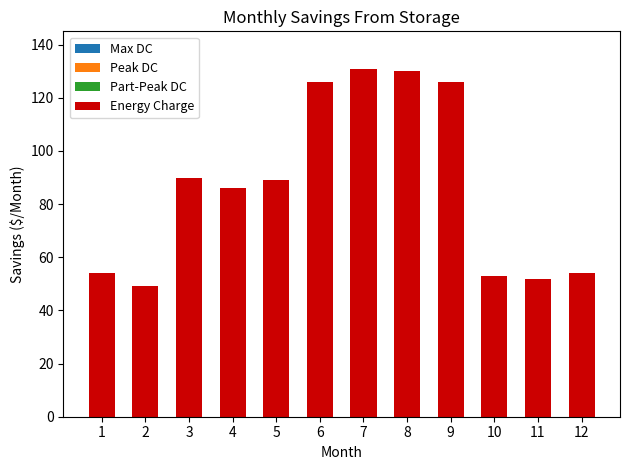

Between 3 and 1, which is larger?

3